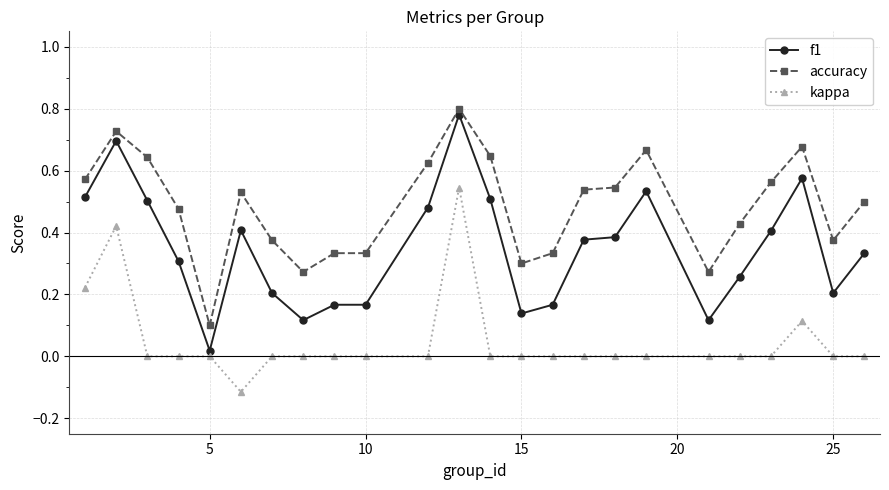

True or false: kappa and accuracy intersect in this chart.

False